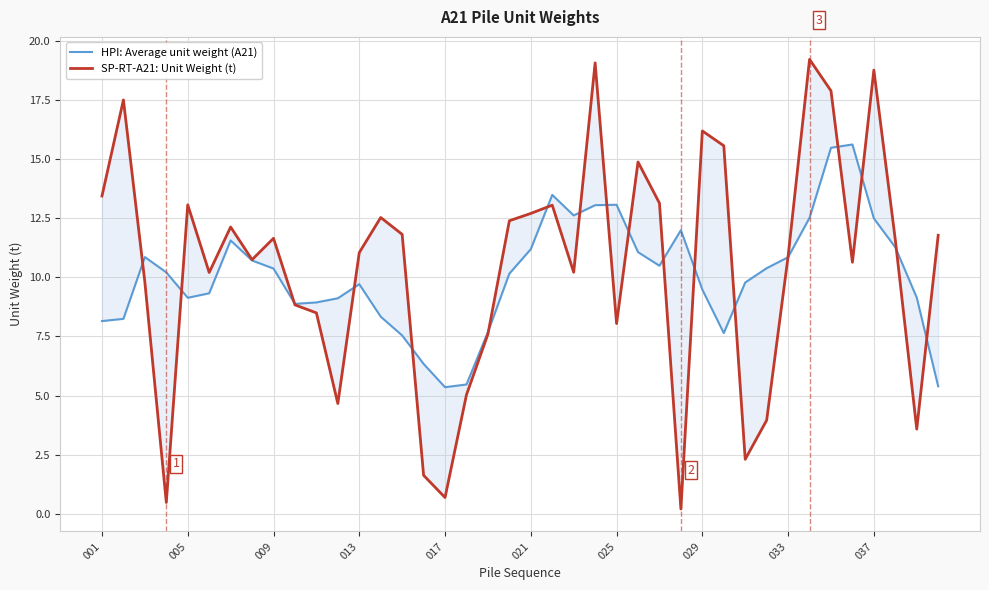

At how many categories does at least one series exceed 10?

31